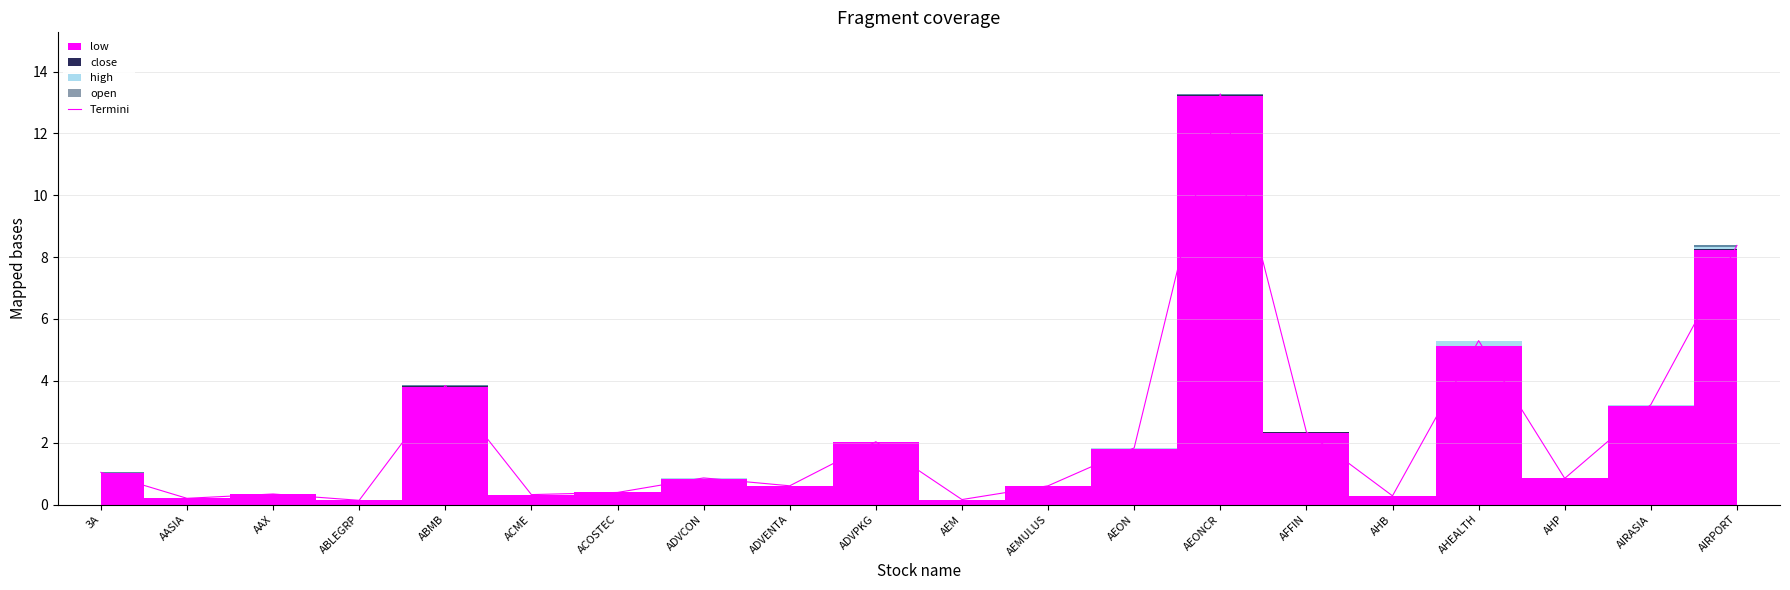

The chart shows a value of 0.3 at AAX. True or false?

True